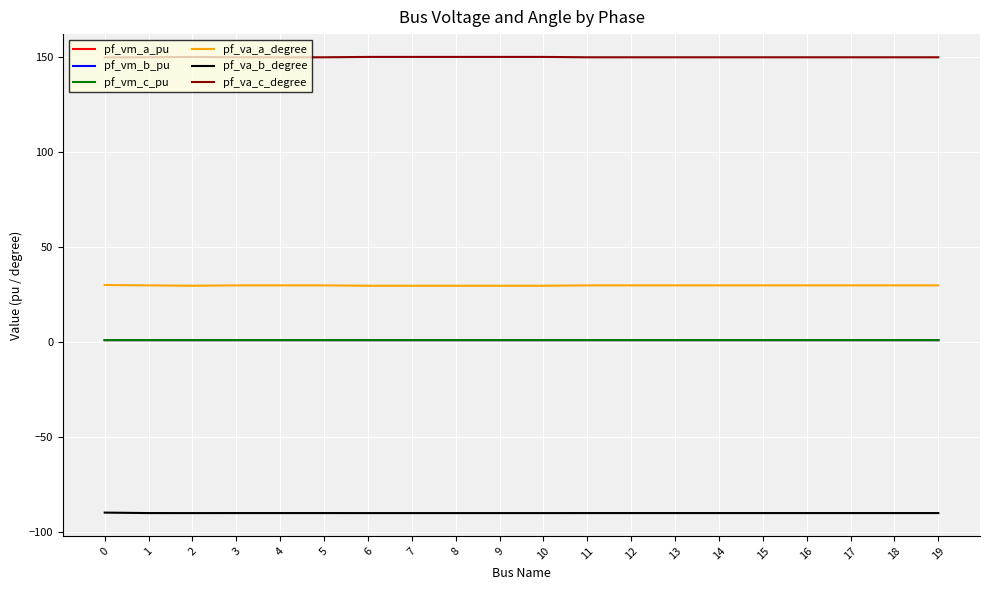

Which series has the largest total across all categories?

pf_va_c_degree